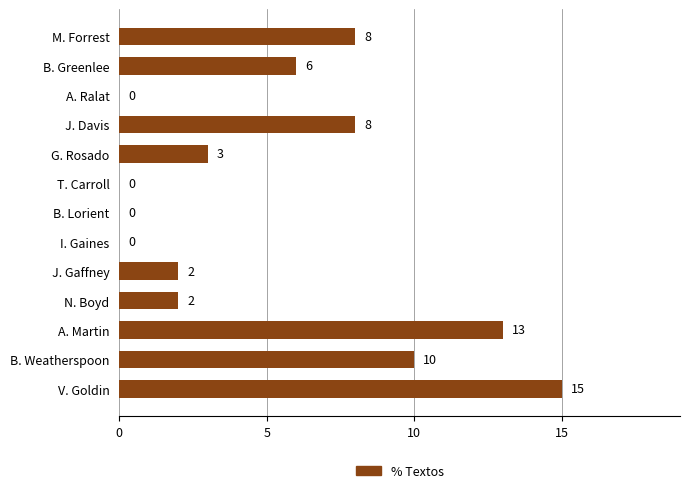

What is the sum of all values?

67